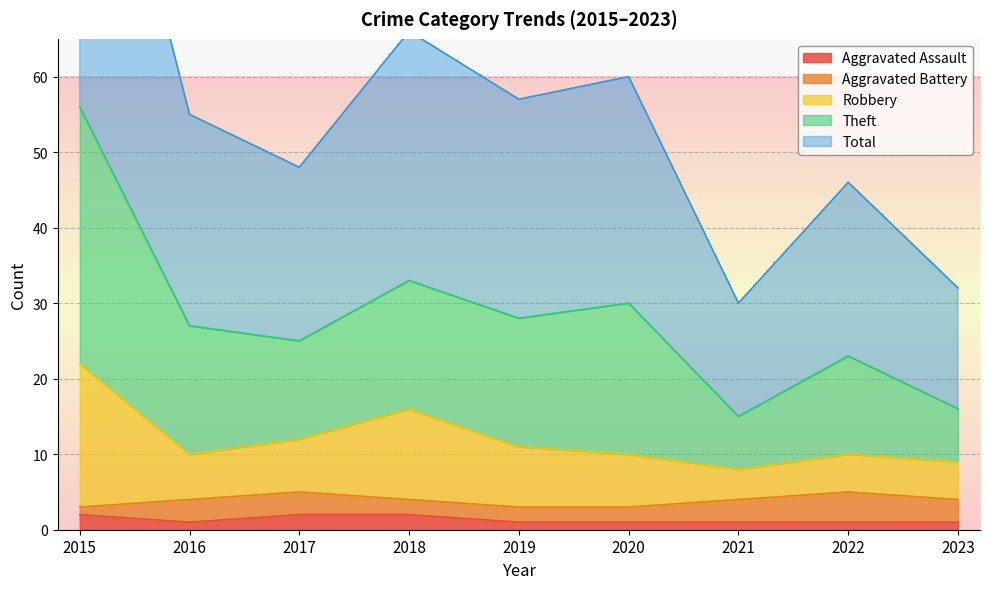

Is it true that Aggravated Assault equals 2 at 2015?

True